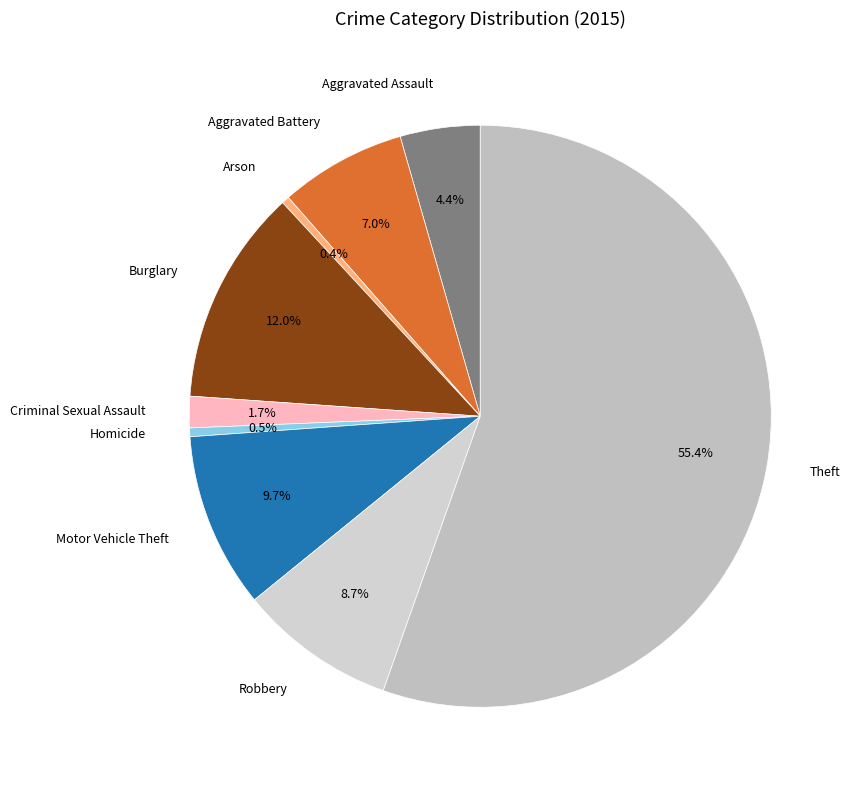

Approximately how many times larger is the value at Aggravated Assault compared to Homicide?

9.2